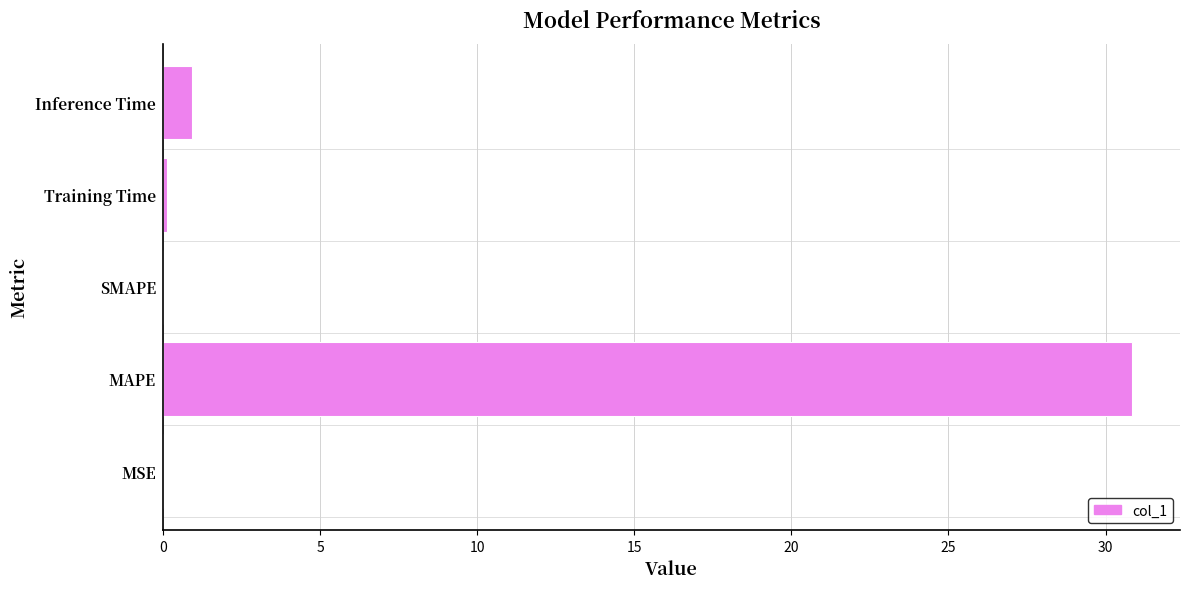

What is the maximum value shown in the chart?

30.8